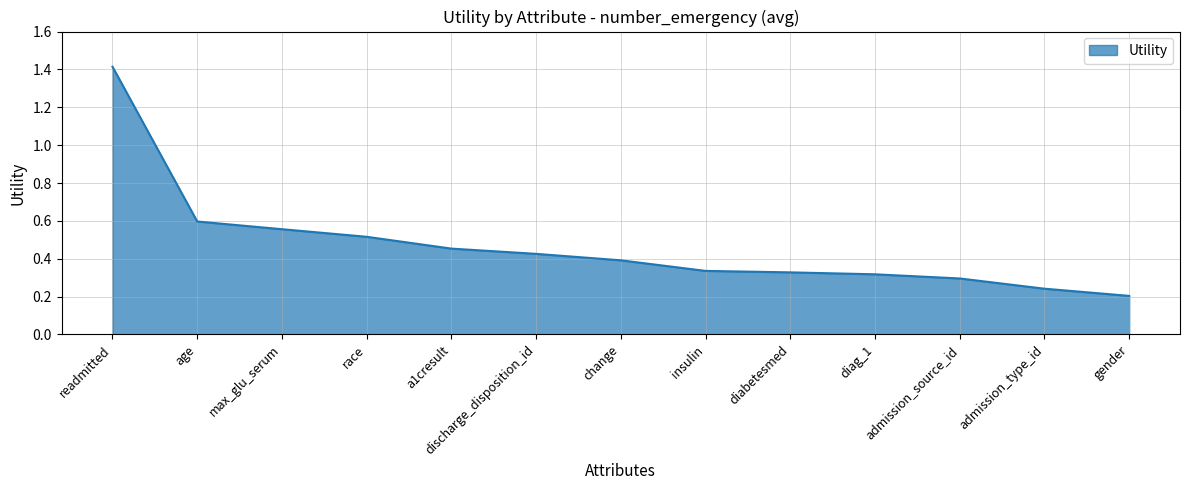

How many lines are shown in the chart?

1